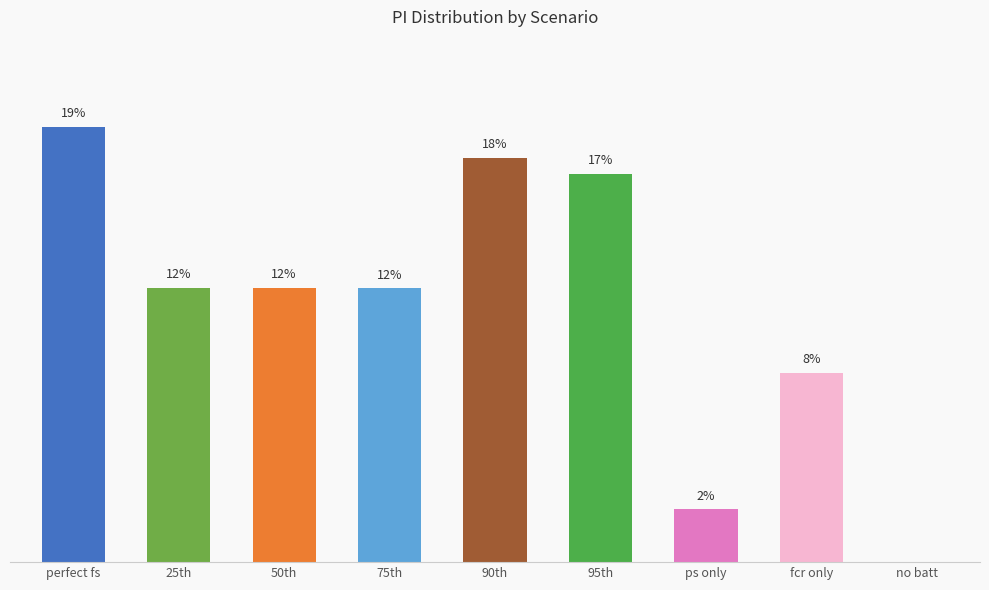

Which category has the highest value across all series?

perfect fs